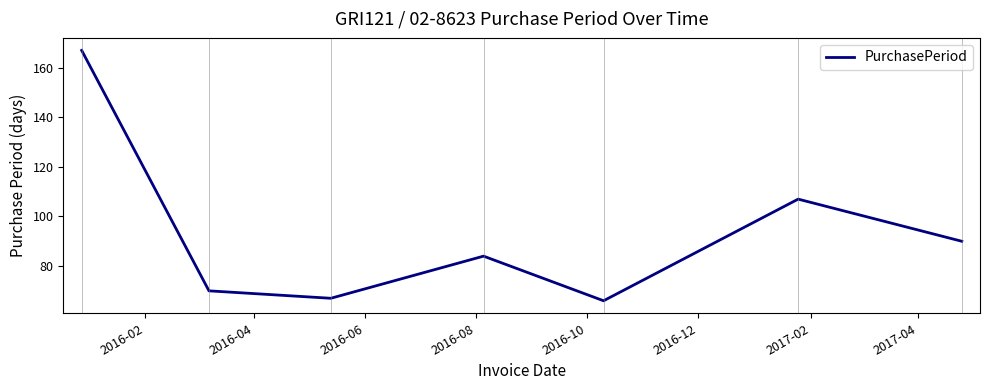

What is the difference between the maximum and second lowest values?

100